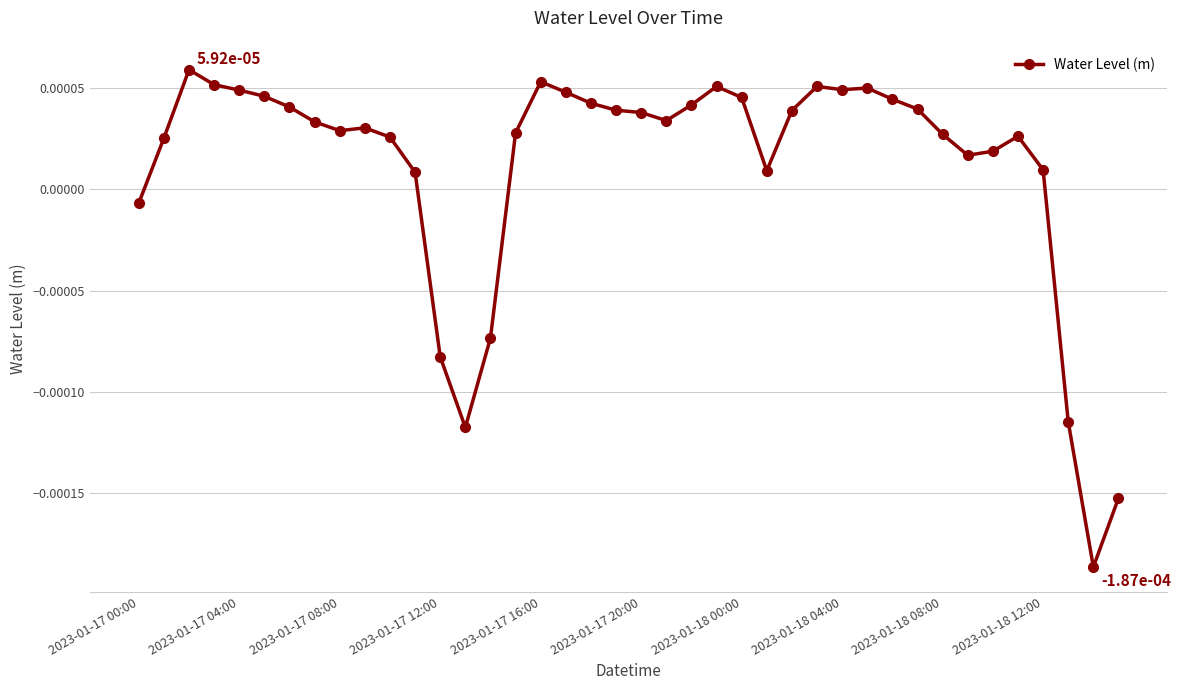

True or false: there are more than 0 points higher than both neighbors.

True